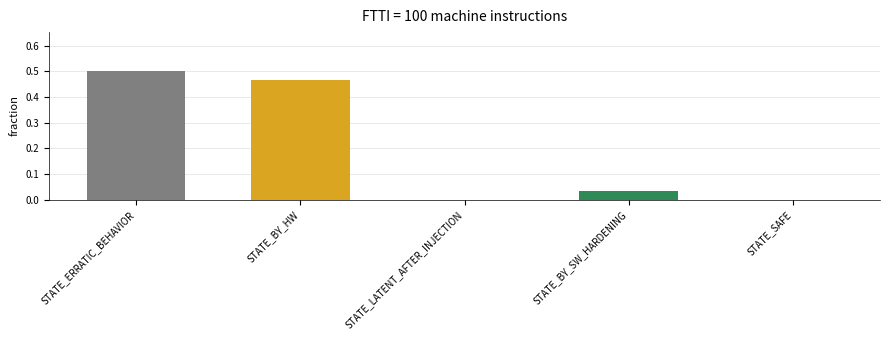

The value at STATE_SAFE is -0.3. True or false?

False